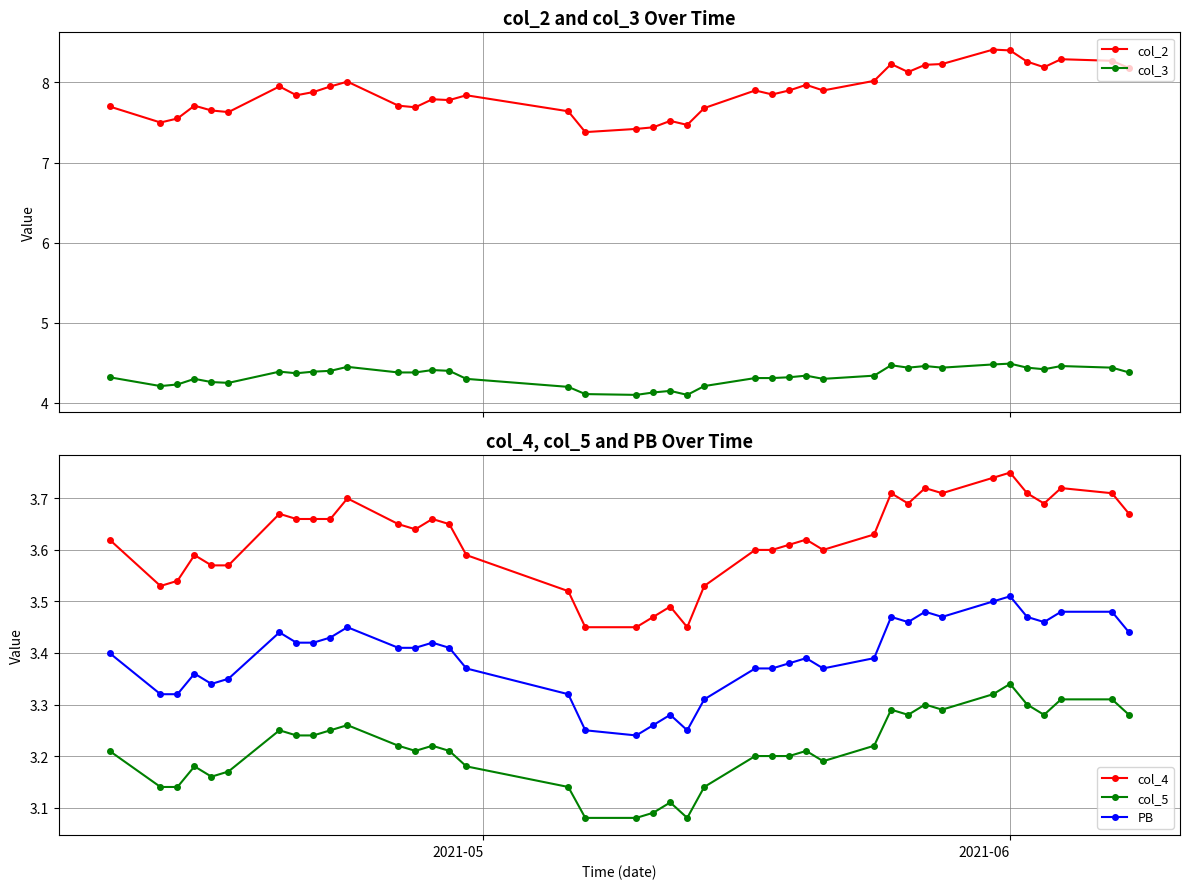

True or false: col_4 and PB intersect in this chart.

False